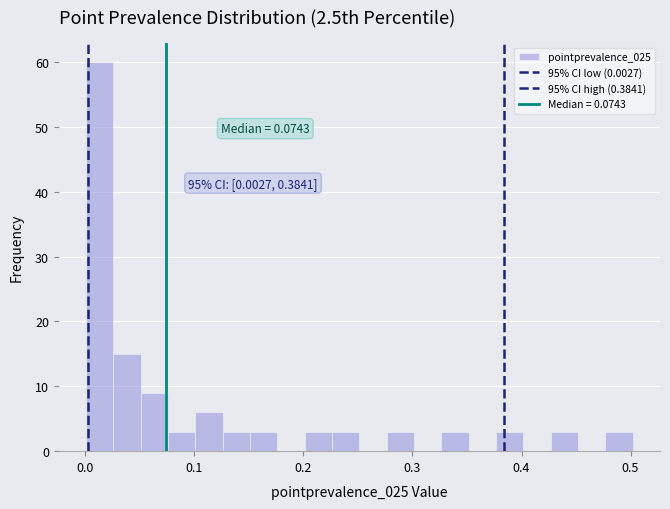

Read against the x-axis, roughly where is the centre of the tallest bar?

0.01